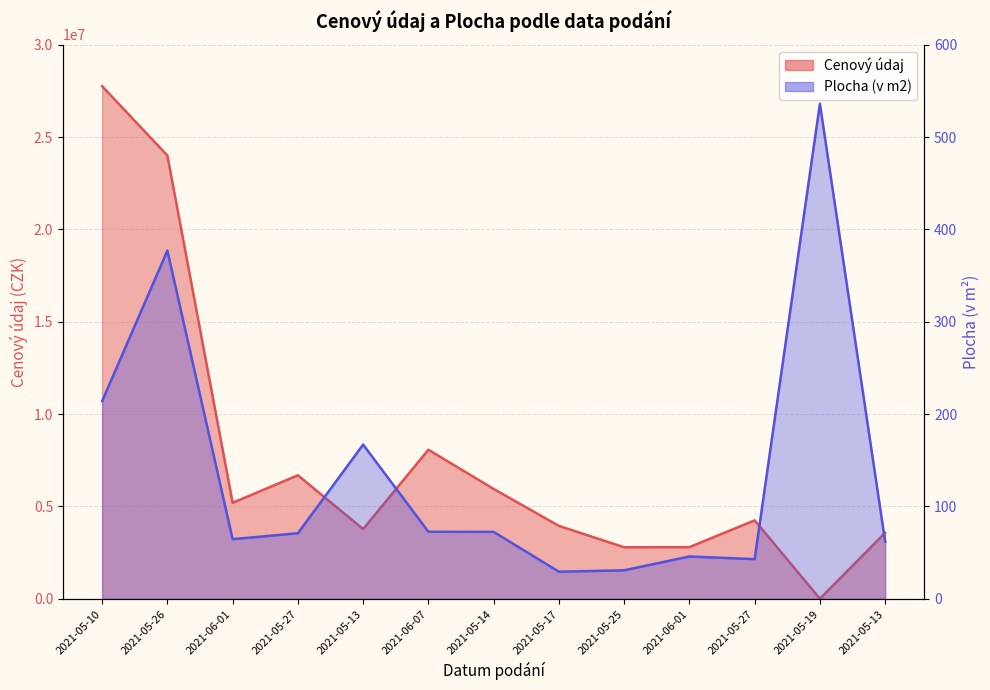

What is the difference between the Cenový údaj values at 2021-05-14 and 2021-05-25?

3156909.0